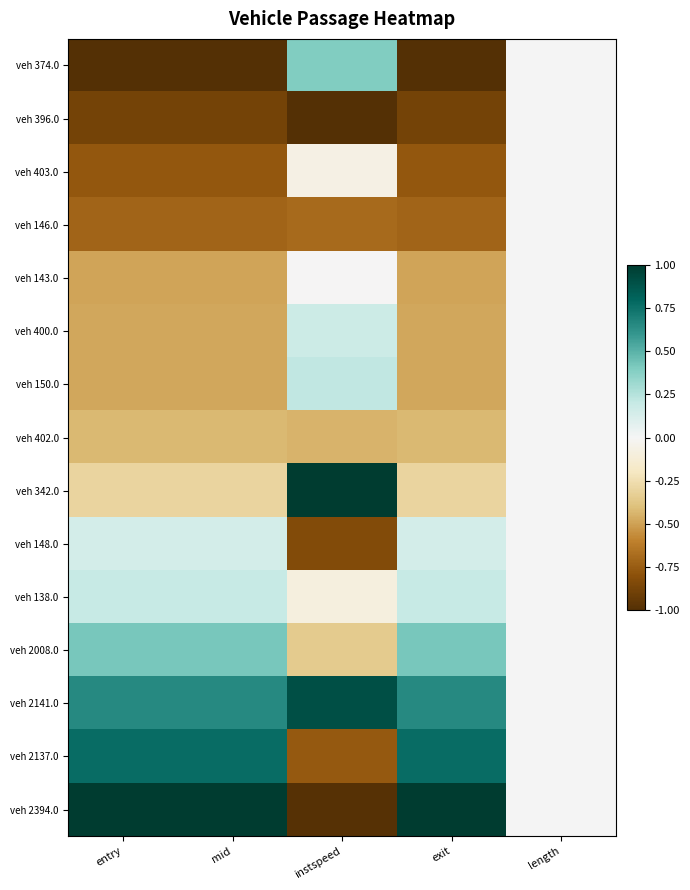

What is the spread (max minus min) of values at instspeed?

2.0